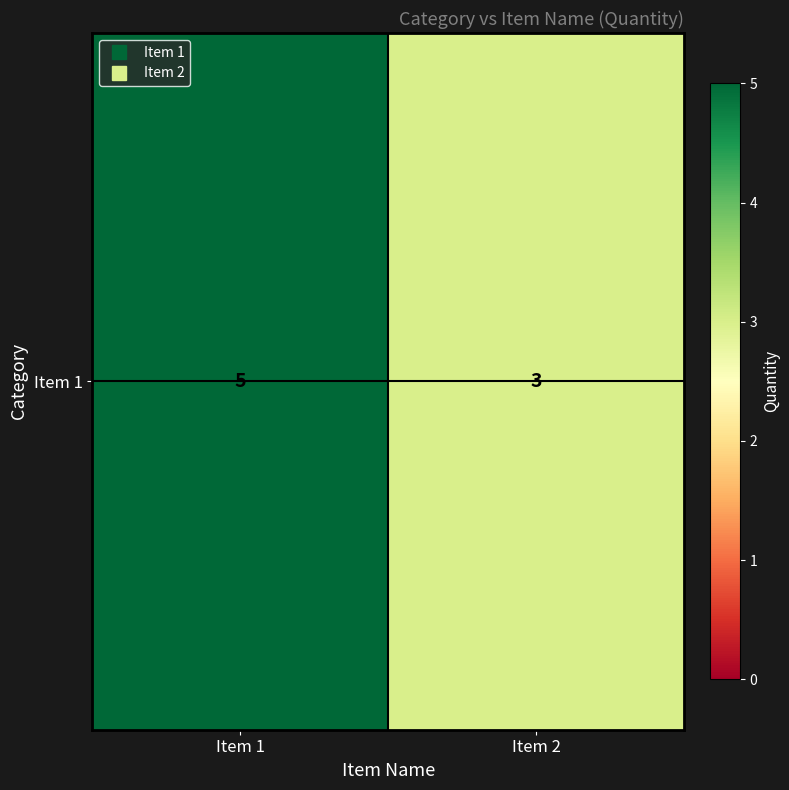

What is the approximate value at Item 2?

3